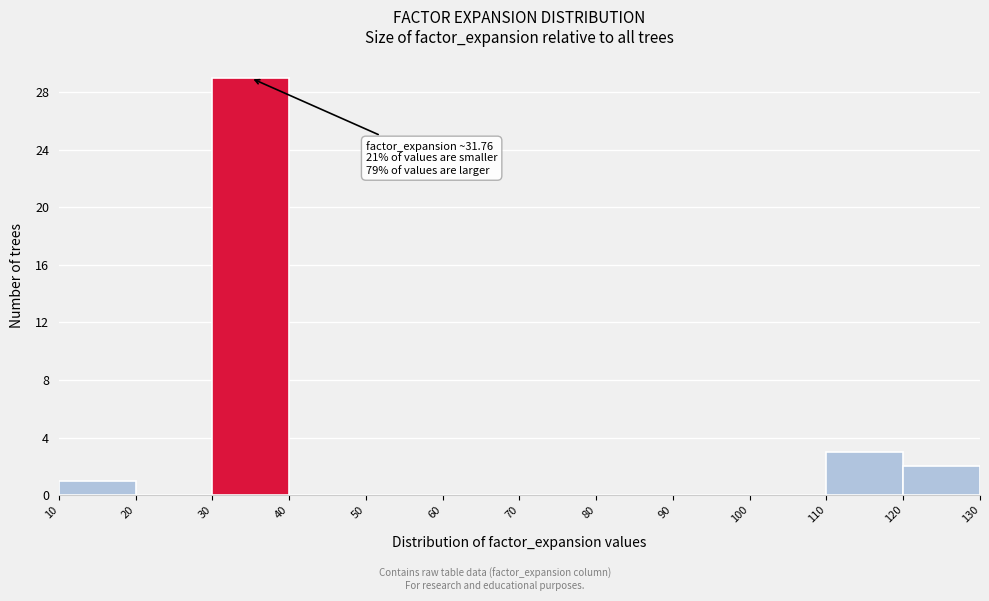

Over which range of the x-axis is the bar tallest?

30 to 40